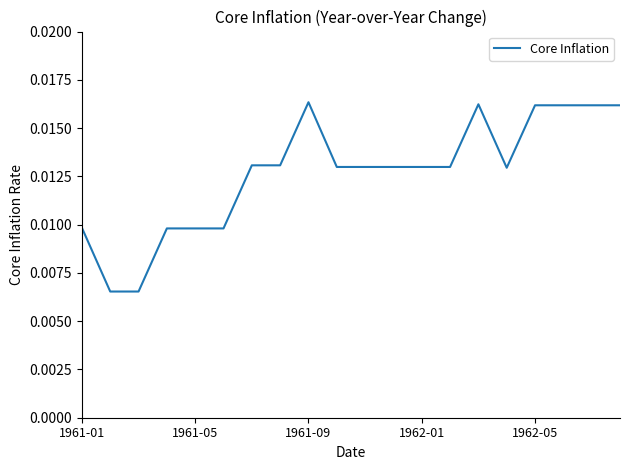

What is the sum of all values?

0.3